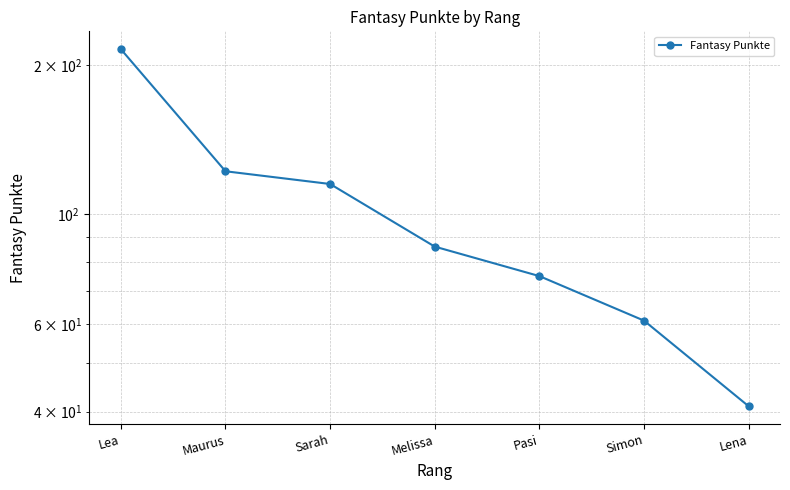

What is the greatest value displayed?

215